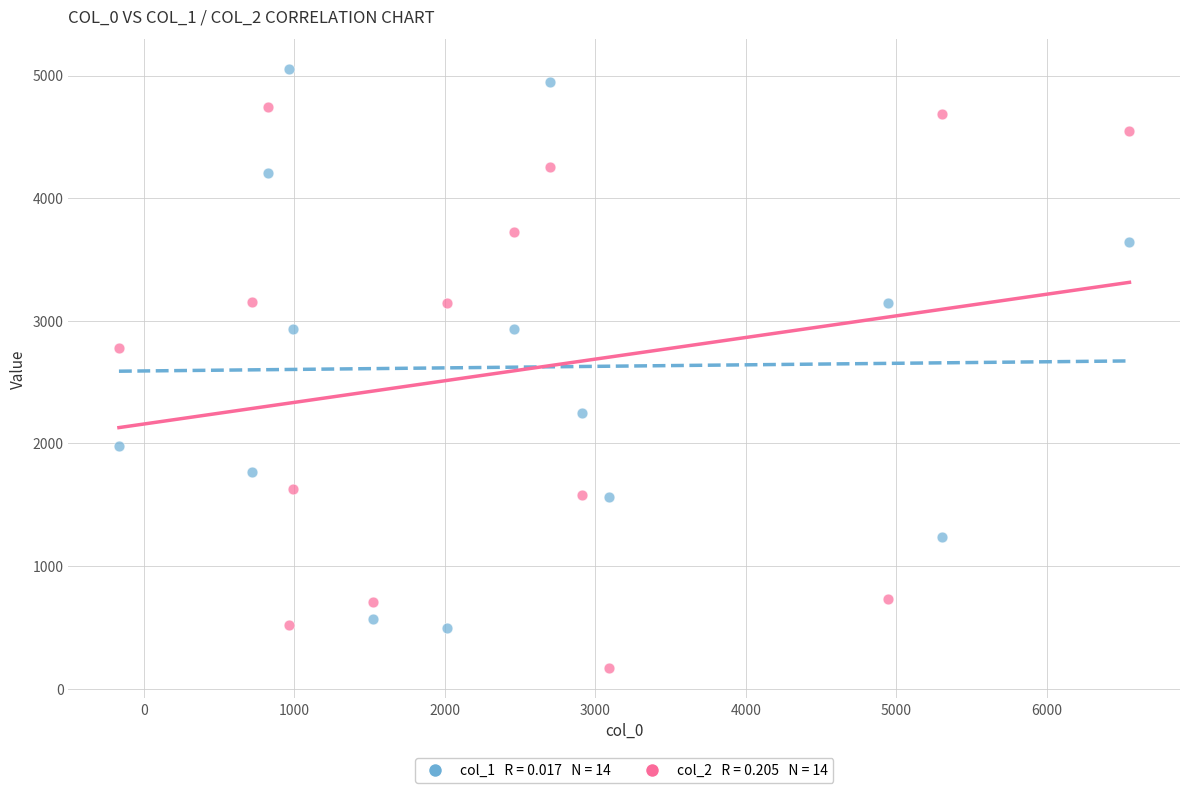

Across all data points, what is the range of Y values (max minus min)?

4885.5